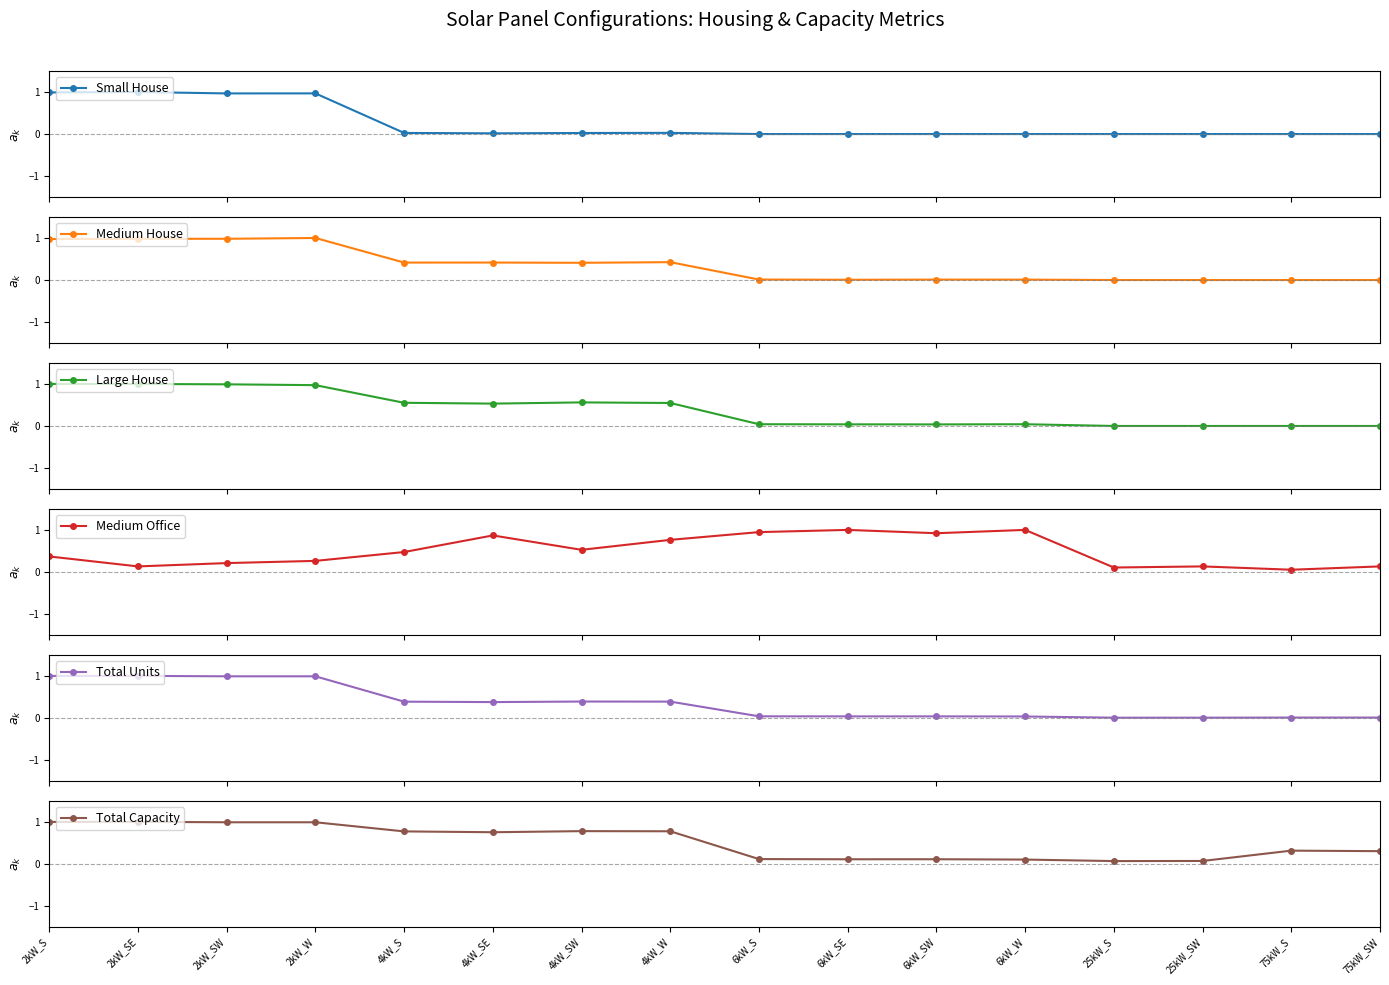

Which category has the lowest value across all series?

6kW_S